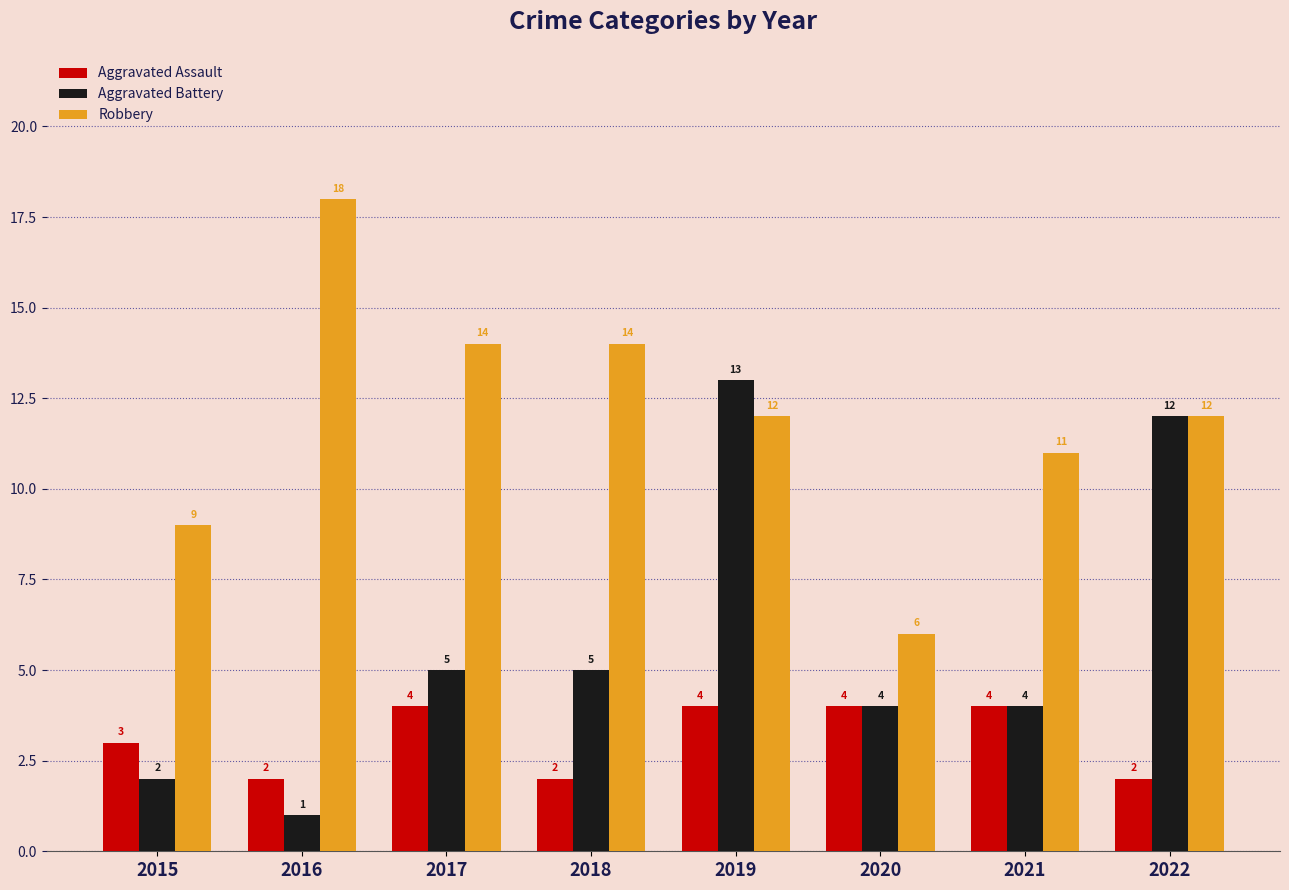

At 2015, list the series in order from smallest to largest.

Aggravated Battery, Aggravated Assault, Robbery